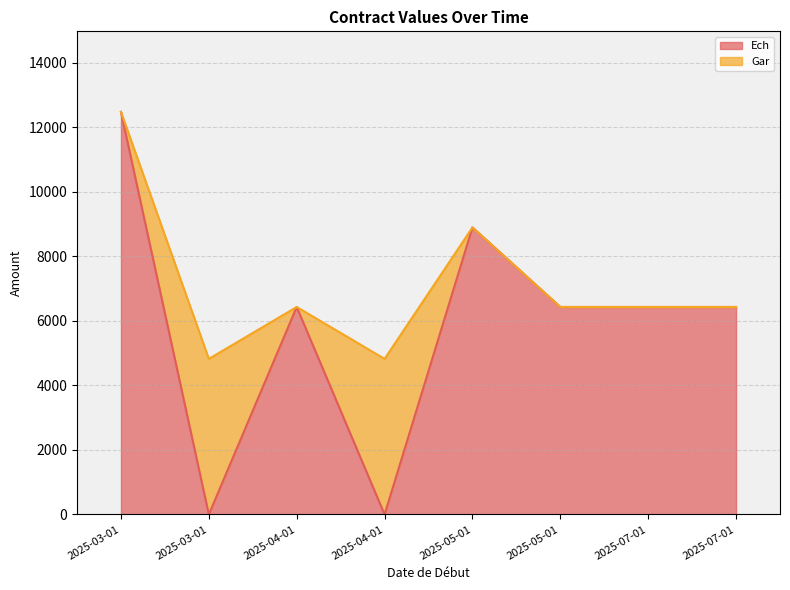

What is the difference between the second highest and minimum values?

8897.6